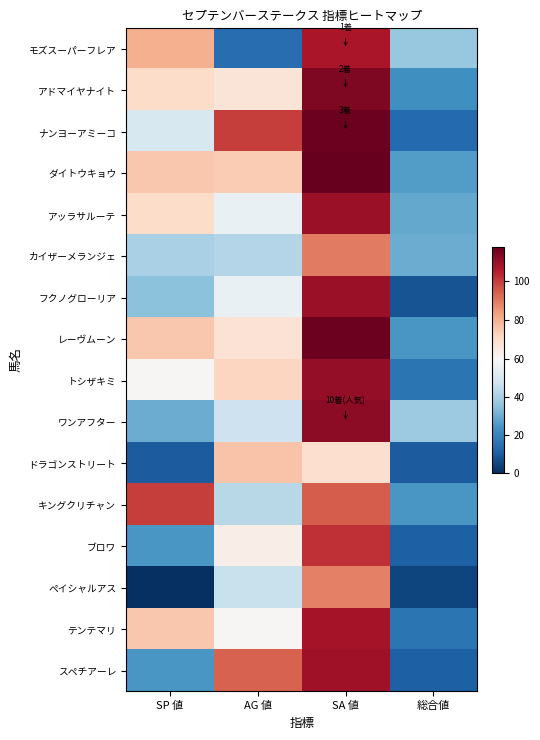

At which category is the sum across all series the highest?

SA 値